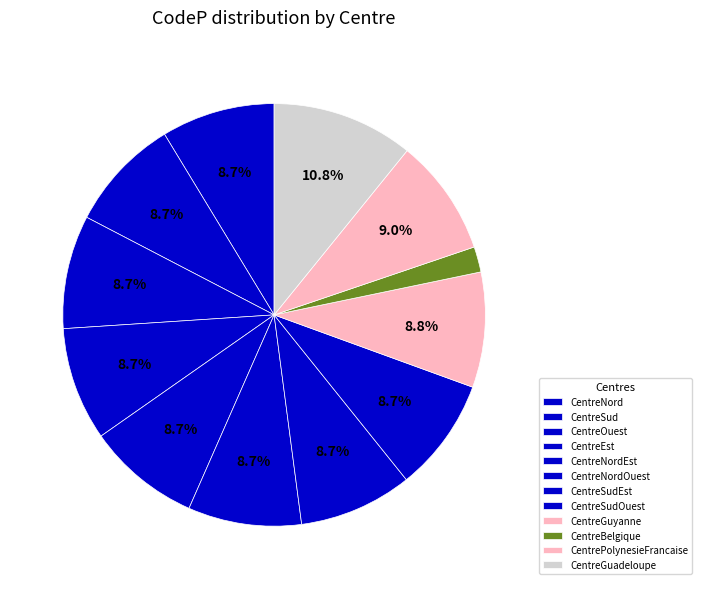

What is the largest slice in the pie chart?

CentreGuadeloupe